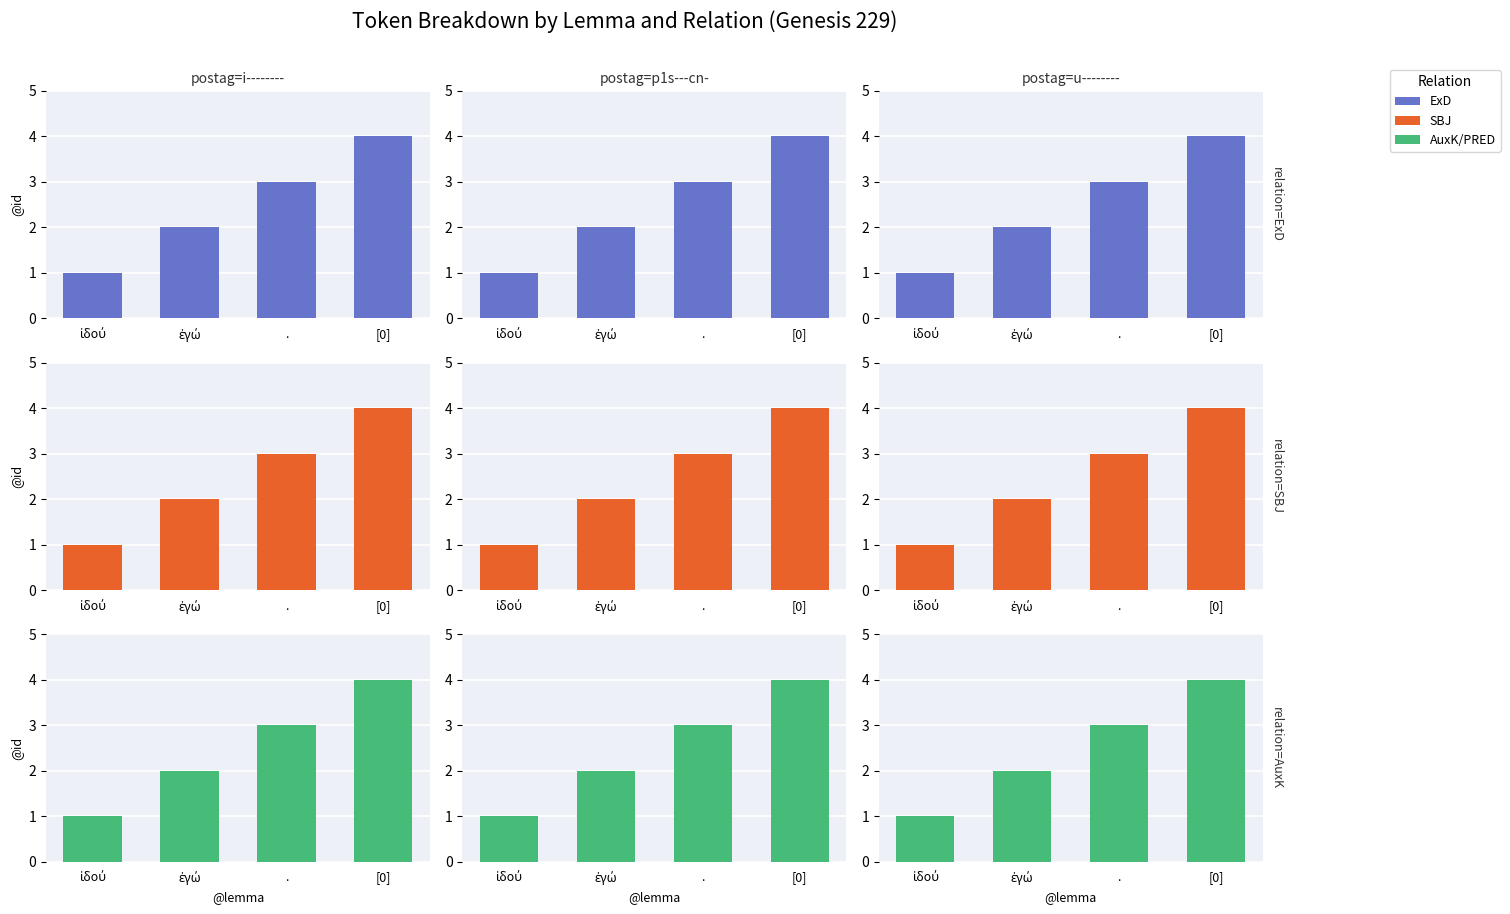

Is it true that relation=AuxK equals 4 at [0]?

True